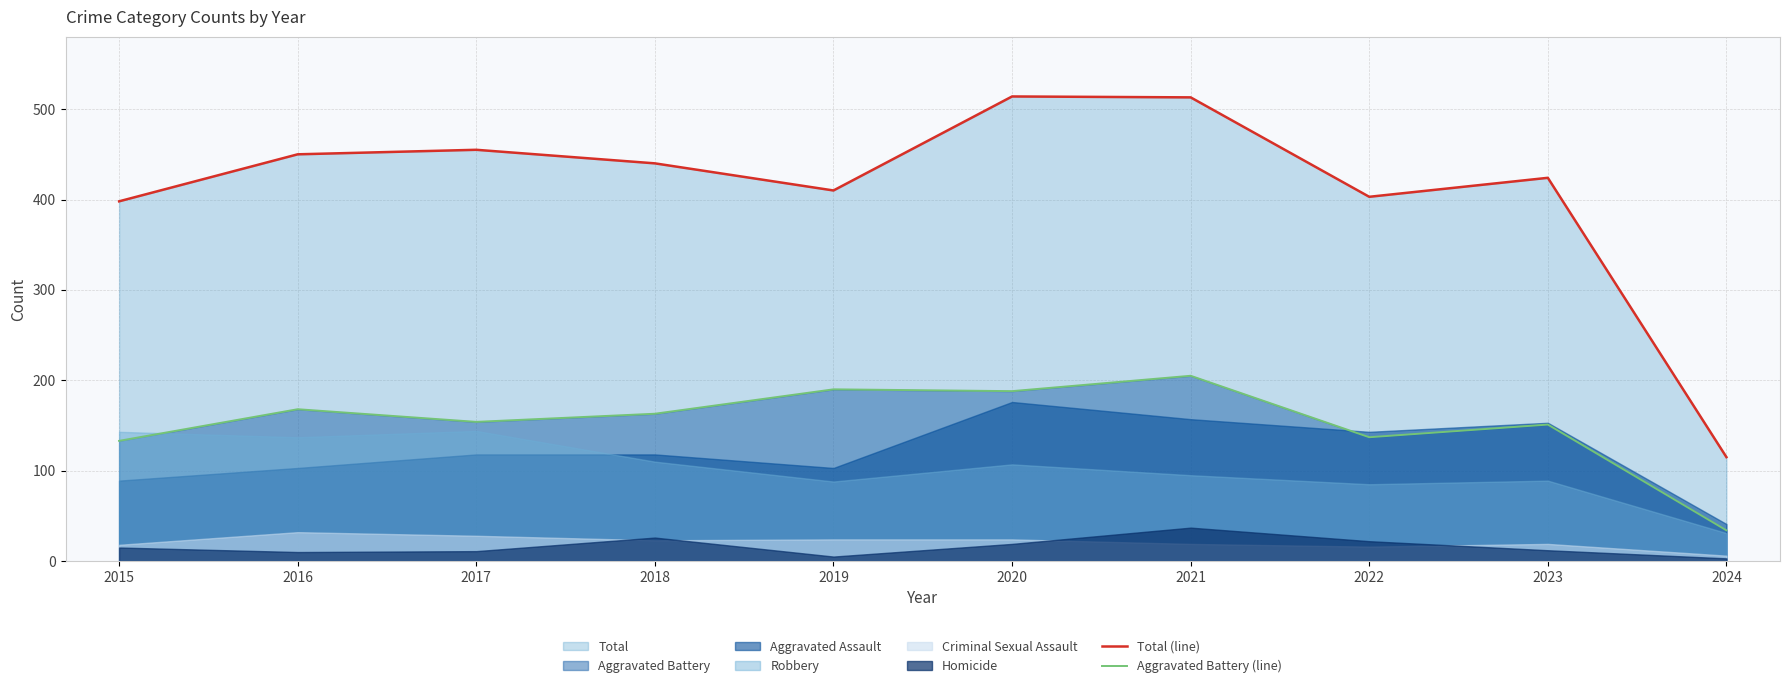

How many data points does each series have?

10